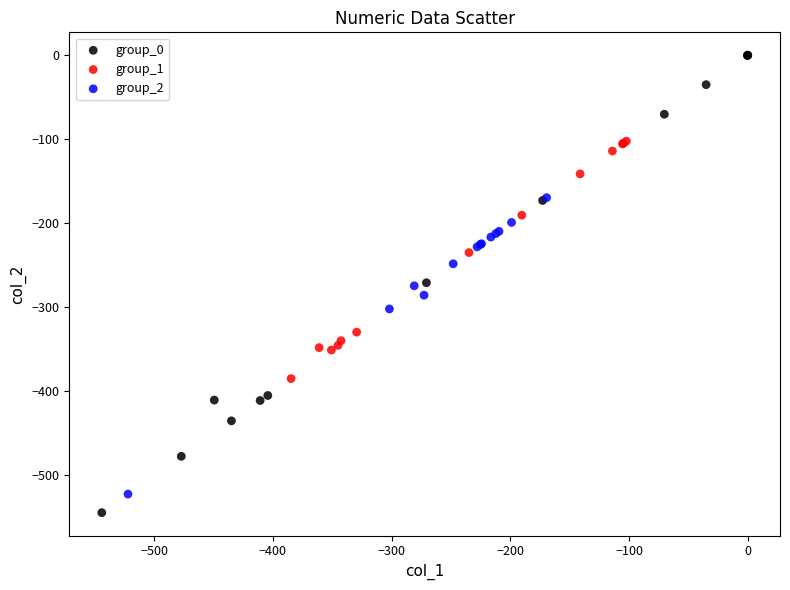

Which series contains the lowest Y value?

group_0